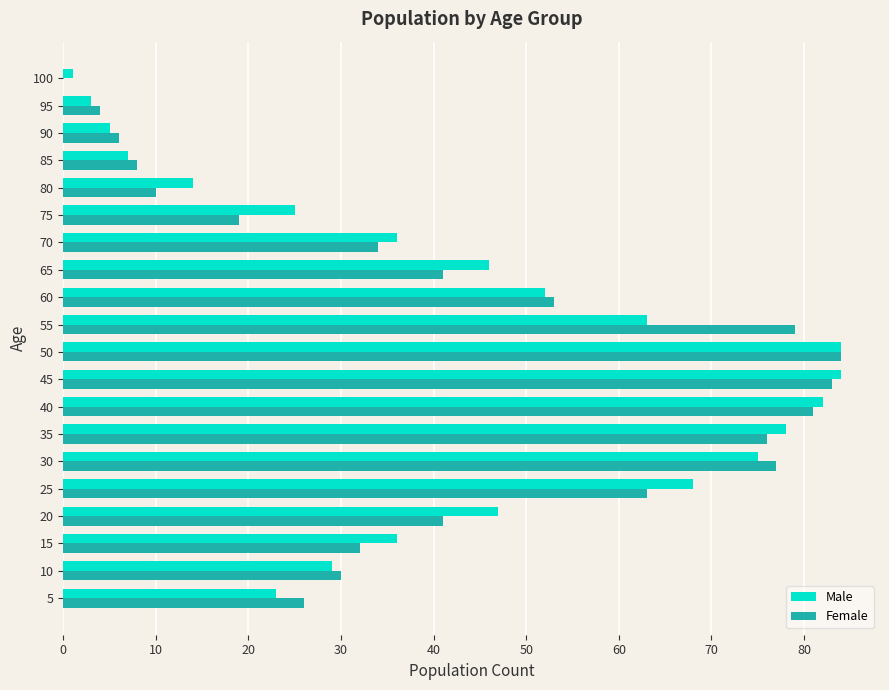

What is the maximum value shown in the chart?

84